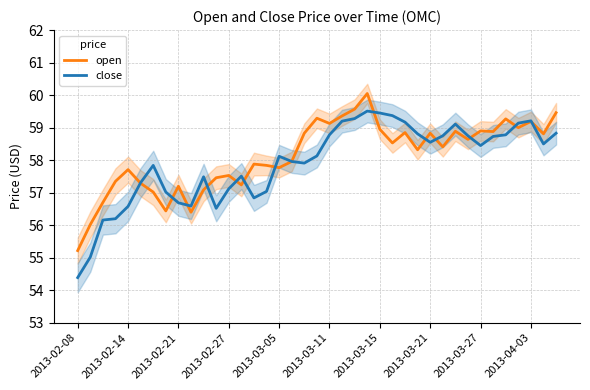

True or false: open has a value of 60.0 at 23.

True